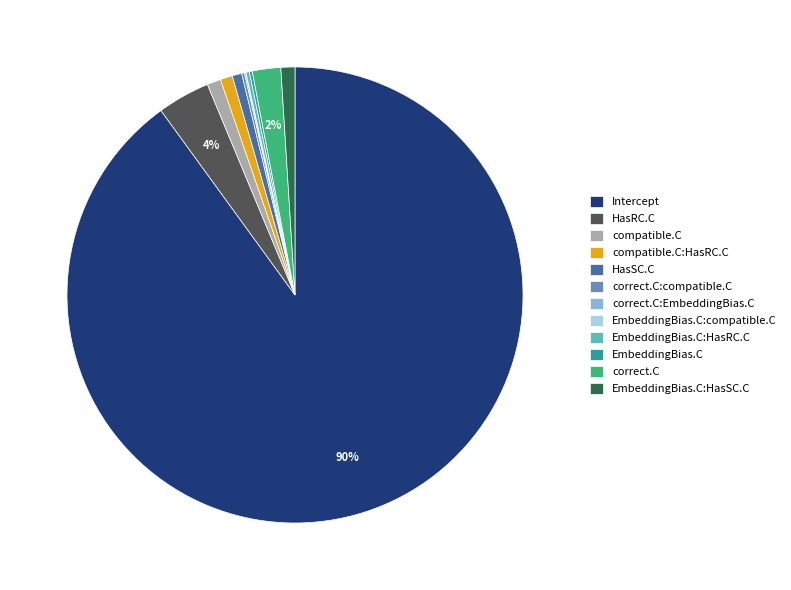

Combined, do compatible.C and compatible.C:HasRC.C account for over 50%?

No